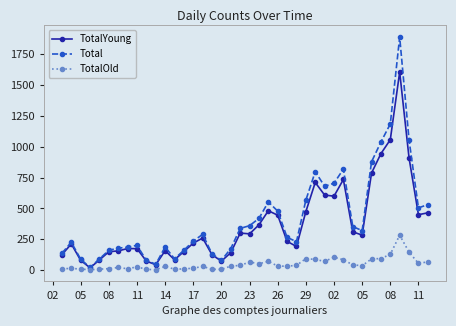

Which series has the widest spread of values?

Total